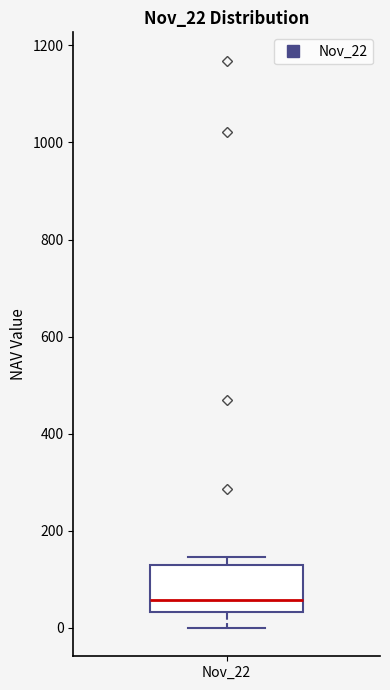

Transcribe this box plot: give where the median line is, the range the box spans, and where the two whiskers end, as read against the y-axis. The values are not printed on the chart, so give them approximately, as read against the axis.

median 60, box 40 to 120, whiskers 0 to 140